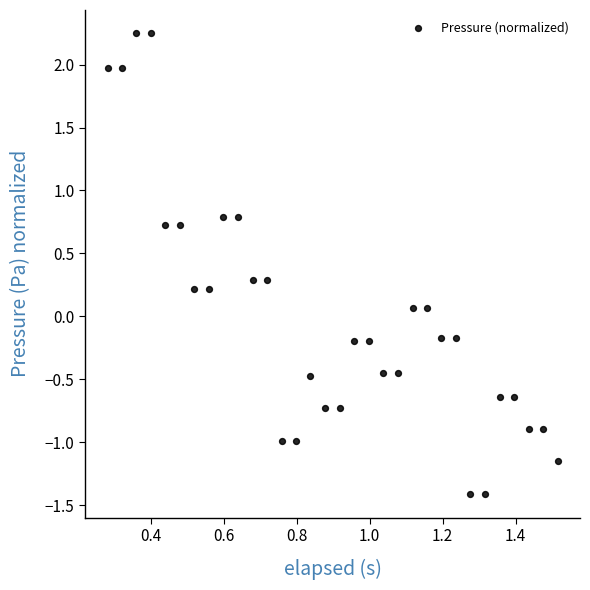

What is the range of X values (max minus min)?

1.2